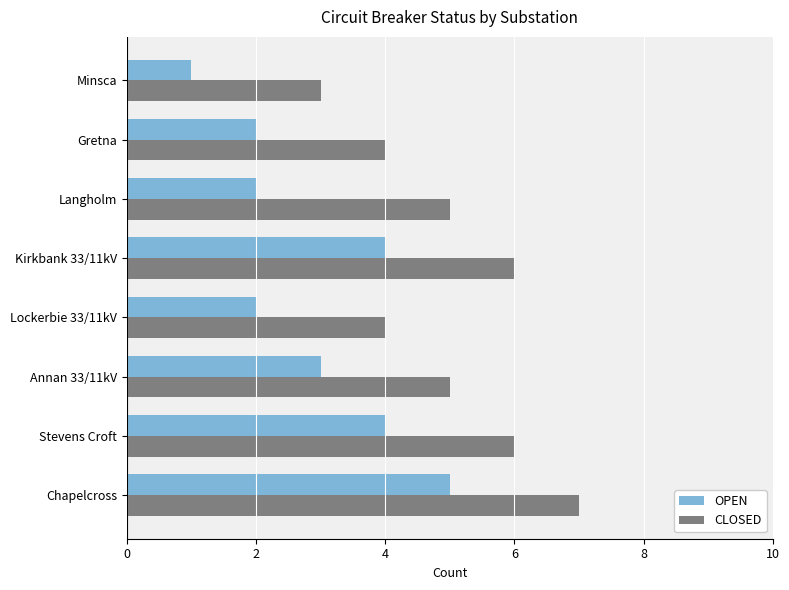

What are all the series names shown in the legend?

OPEN, CLOSED